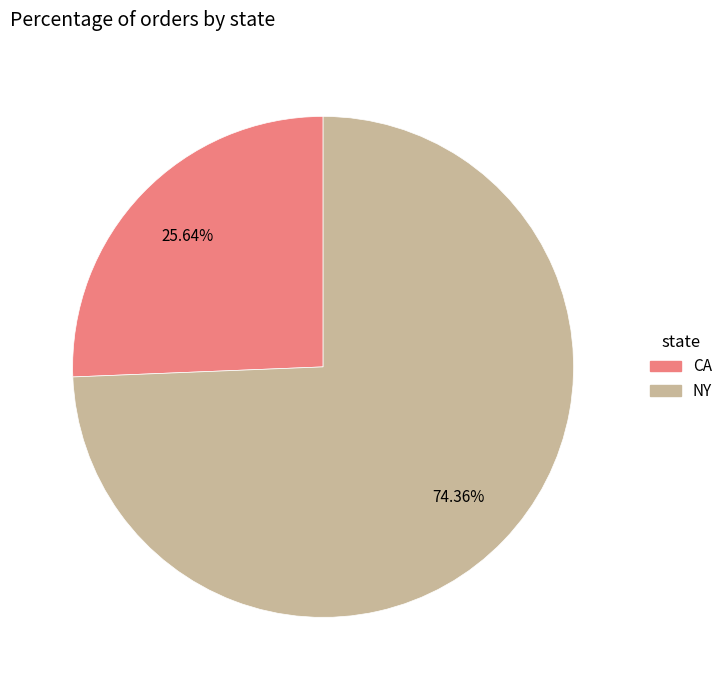

Count the number of slices in the pie.

2